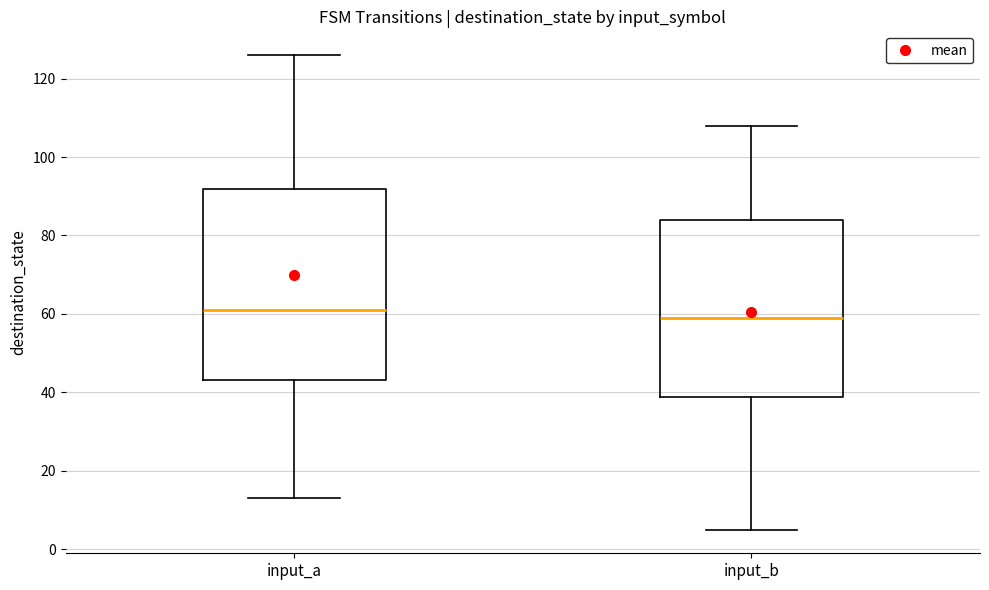

Which box has the highest median line?

input_a